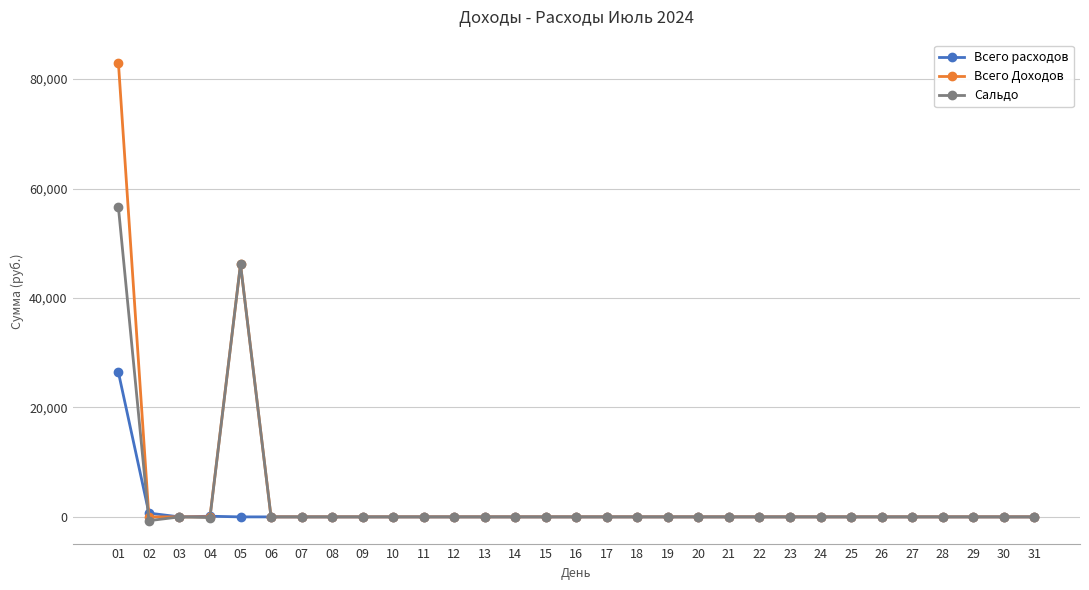

Does the chart have visible grid lines?

Yes